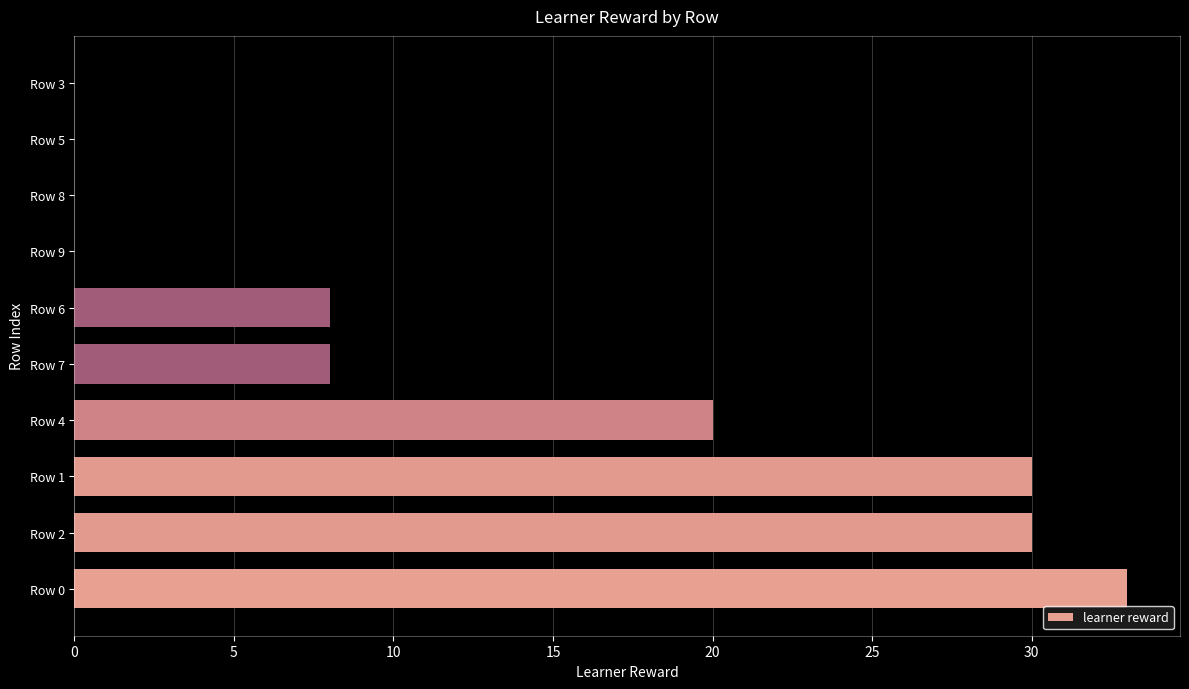

True or false: the data shows 33 at Row 0.

True